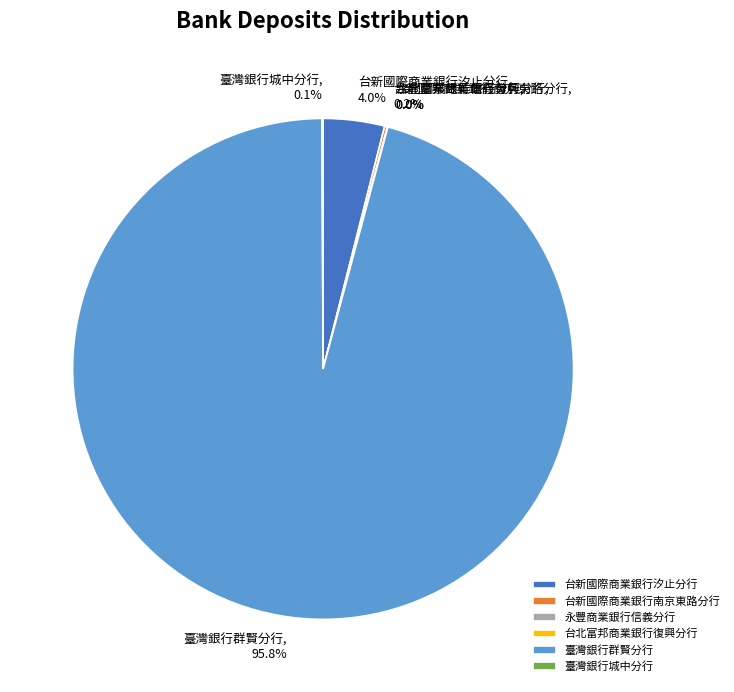

Is 台新國際商業銀行汐止分行 the majority of the pie?

No